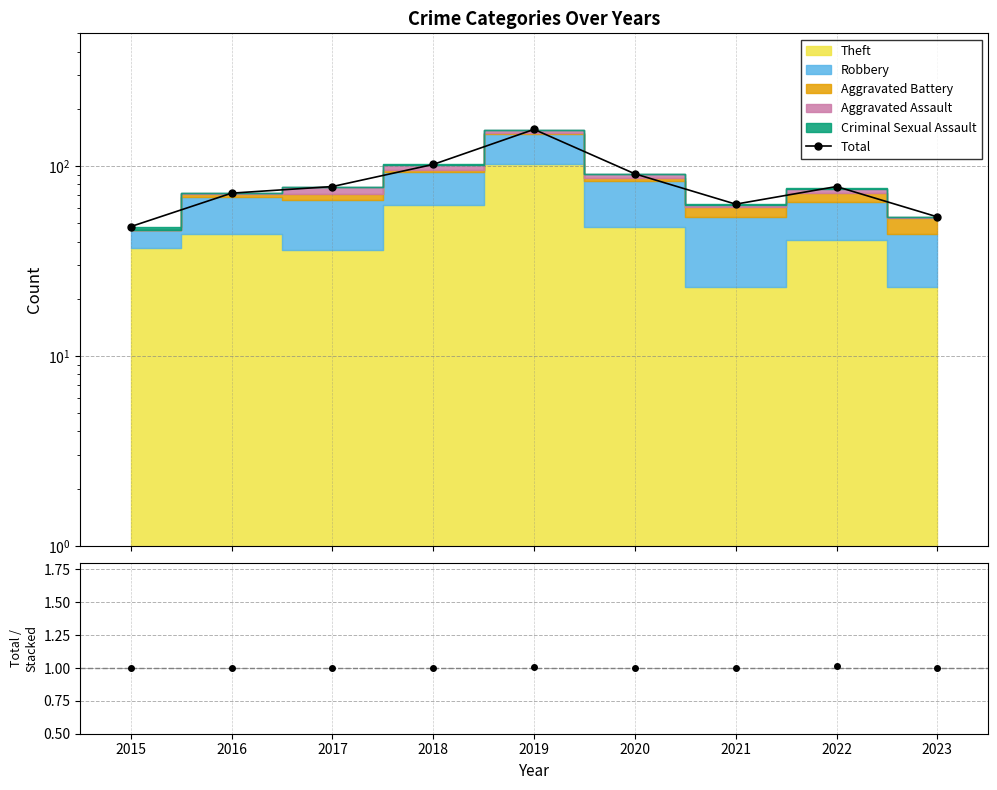

Where does the data first go above 78?

2018